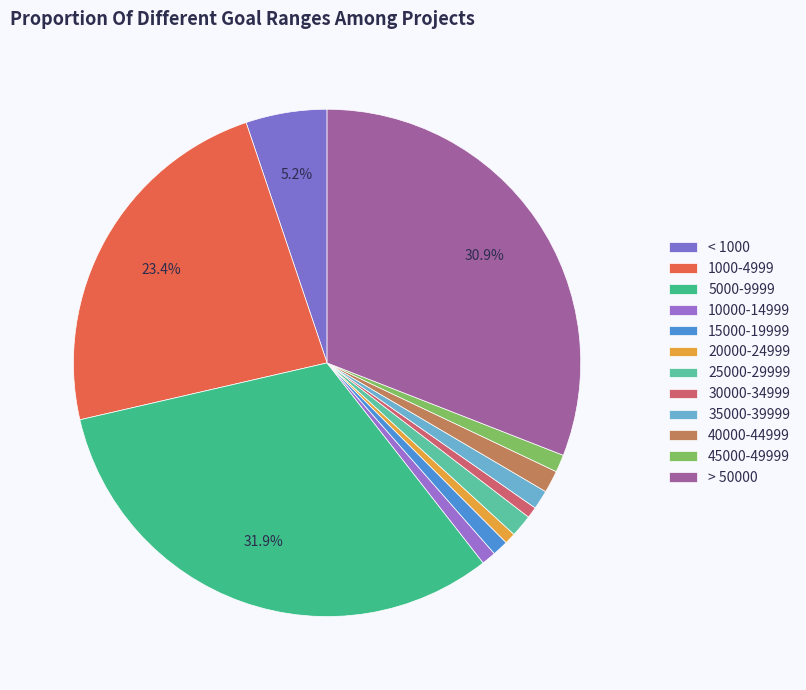

Is 25000-29999 the majority of the pie?

No